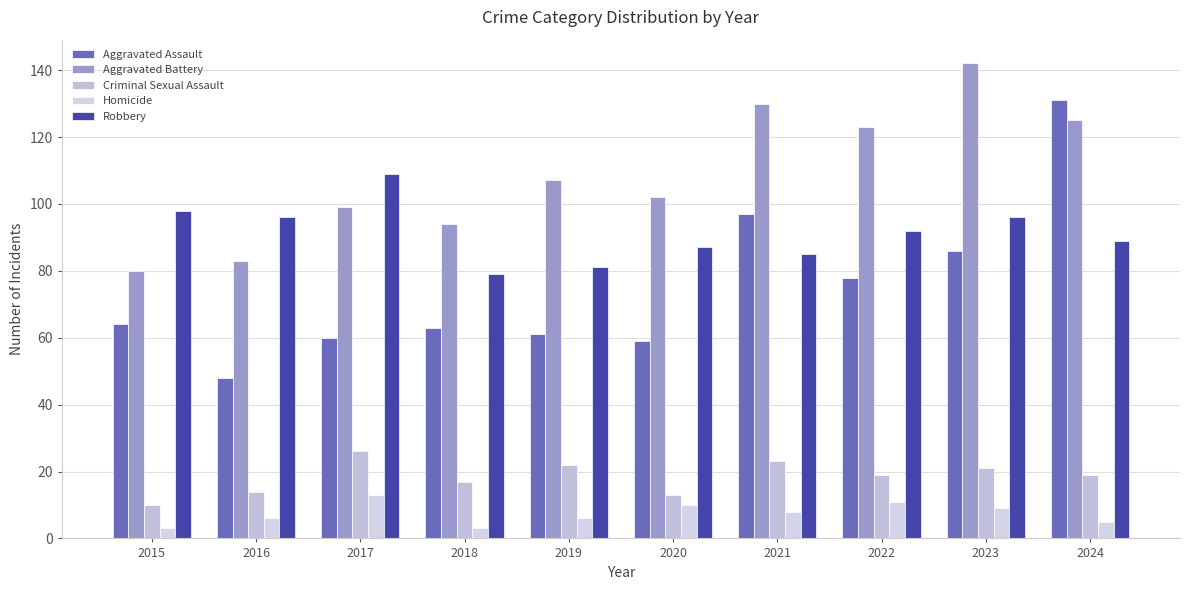

Count the number of data series in this chart.

5